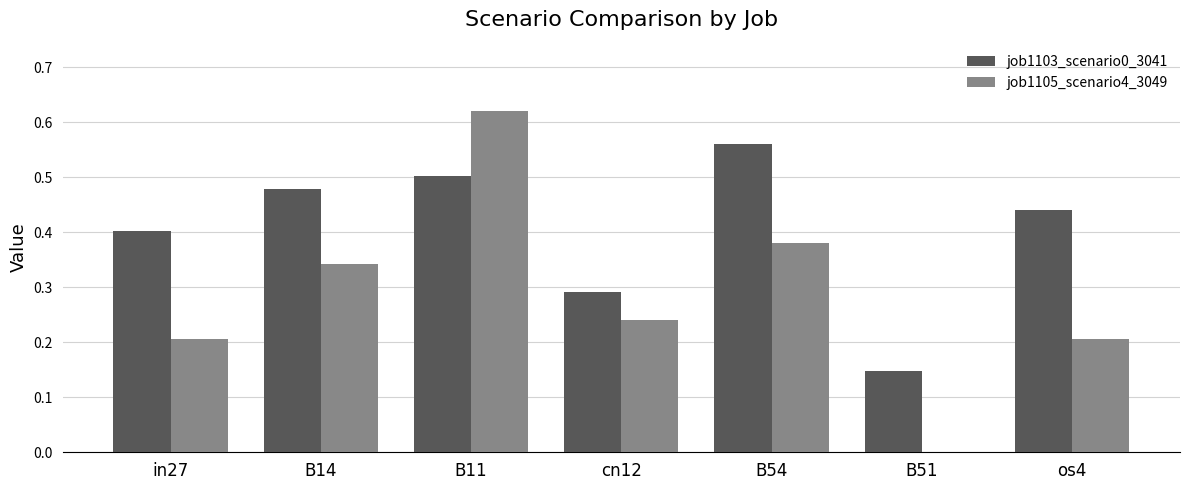

How many distinct data groups are displayed?

2